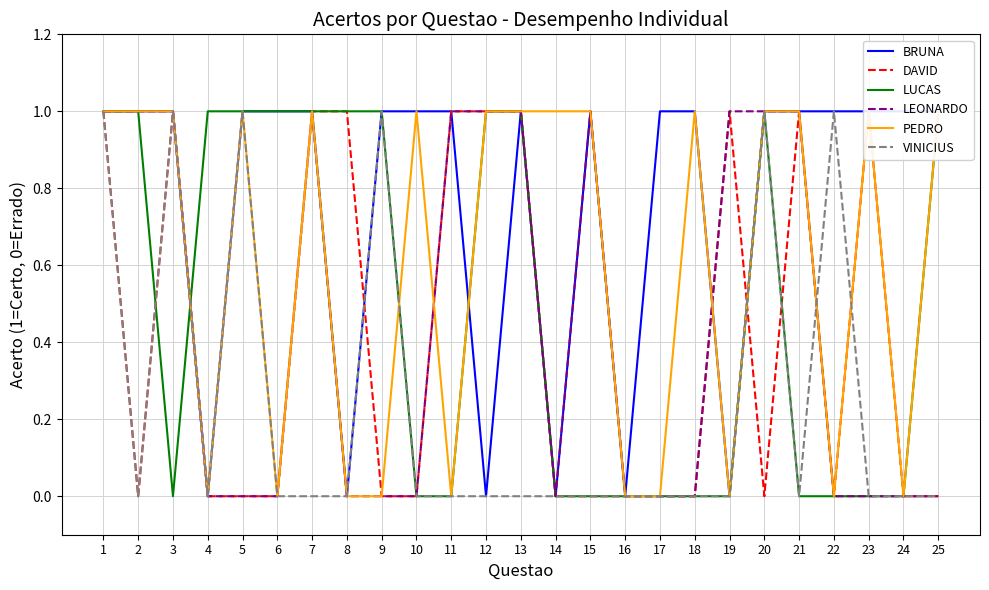

Reading left to right, transcribe all the data shown in this chart.

BRUNA: 1=1	2=1	3=1	4=0	5=1	6=1	7=1	8=0	9=1	10=1	11=1	12=0	13=1	14=0	15=1	16=0	17=1	18=1	19=0	20=1	21=1	22=1	23=1	24=1	25=1
DAVID: 1=1	2=0	3=1	4=0	5=0	6=0	7=1	8=1	9=0	10=0	11=1	12=1	13=1	14=0	15=0	16=0	17=0	18=0	19=1	20=0	21=1	22=0	23=1	24=0	25=0
LUCAS: 1=1	2=1	3=0	4=1	5=1	6=1	7=1	8=1	9=1	10=0	11=0	12=1	13=1	14=0	15=0	16=0	17=0	18=0	19=0	20=1	21=0	22=0	23=0	24=0	25=1
LEONARDO: 1=1	2=1	3=1	4=0	5=0	6=0	7=1	8=0	9=0	10=0	11=1	12=1	13=1	14=0	15=1	16=0	17=0	18=0	19=1	20=1	21=1	22=0	23=0	24=0	25=0
PEDRO: 1=1	2=1	3=1	4=0	5=1	6=0	7=1	8=0	9=0	10=1	11=0	12=1	13=1	14=1	15=1	16=0	17=0	18=1	19=0	20=1	21=1	22=0	23=1	24=0	25=1
VINICIUS: 1=1	2=0	3=1	4=0	5=1	6=0	7=0	8=0	9=1	10=0	11=0	12=0	13=0	14=0	15=0	16=0	17=0	18=0	19=0	20=1	21=0	22=1	23=0	24=0	25=0